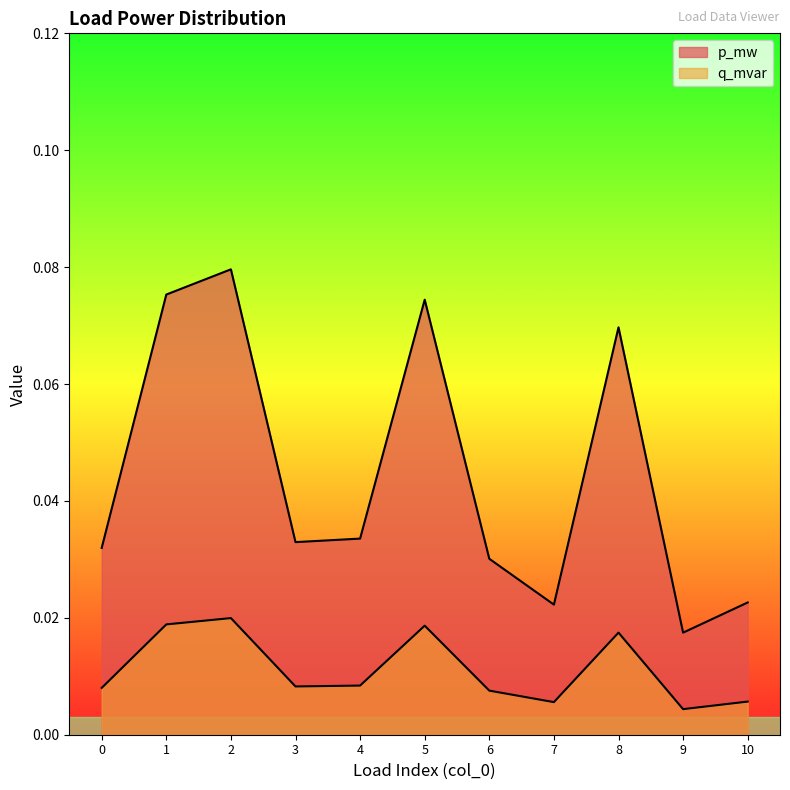

Is the value of p_mw at 4 greater than the value of q_mvar at 8?

Yes